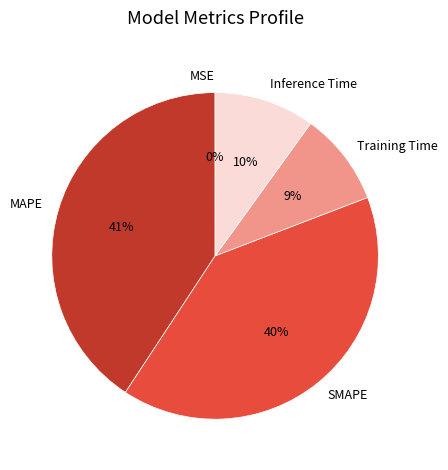

Approximately how many times larger is the value at Training Time compared to MAPE?

0.2